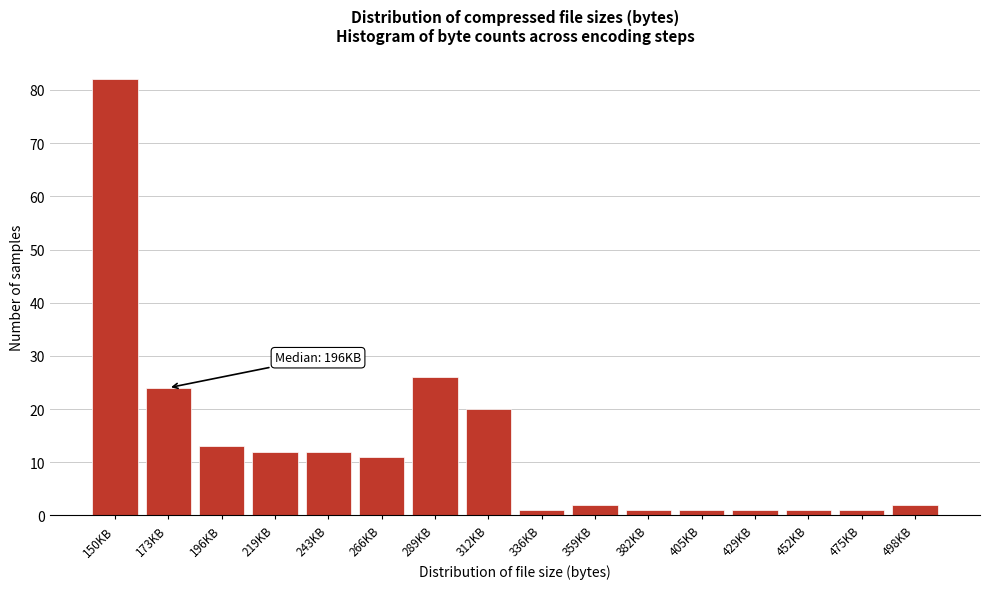

Reading left to right, what are all the values shown in this chart?

82	24	13	12	12	11	26	20	1	2	1	1	1	1	1	2